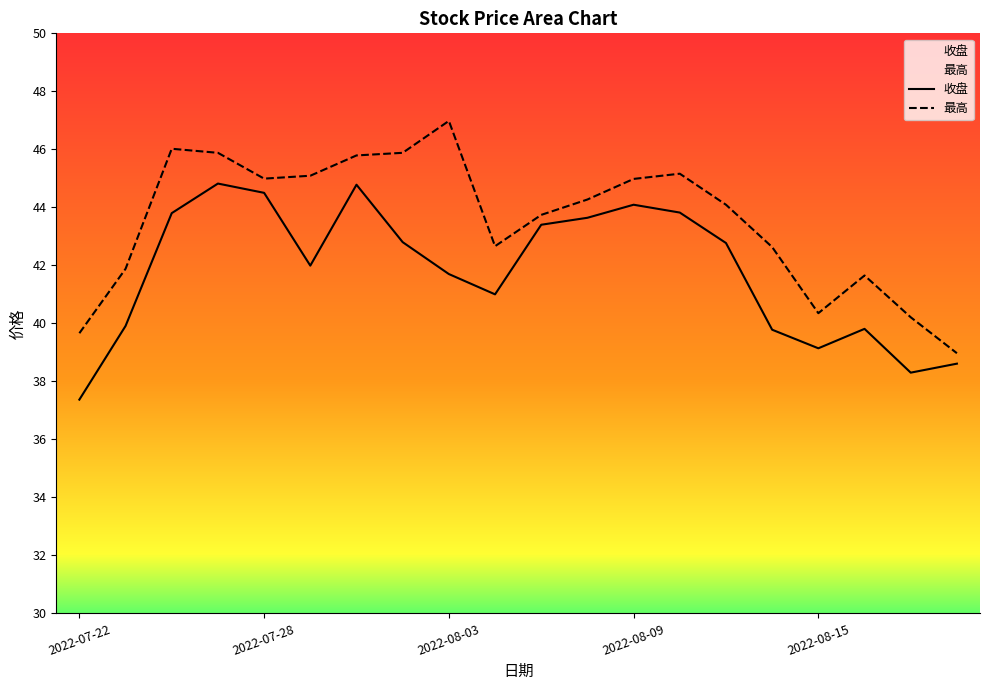

Rank the series by their maximum value, from highest to lowest.

最高, 收盘